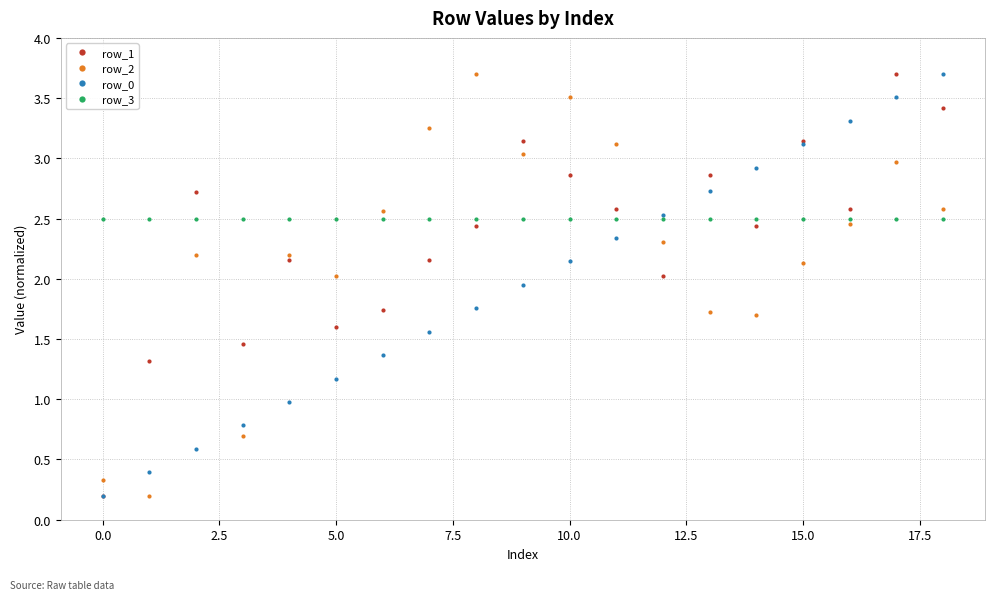

True or false: row_1 has more than 2 points higher than both neighbors.

True